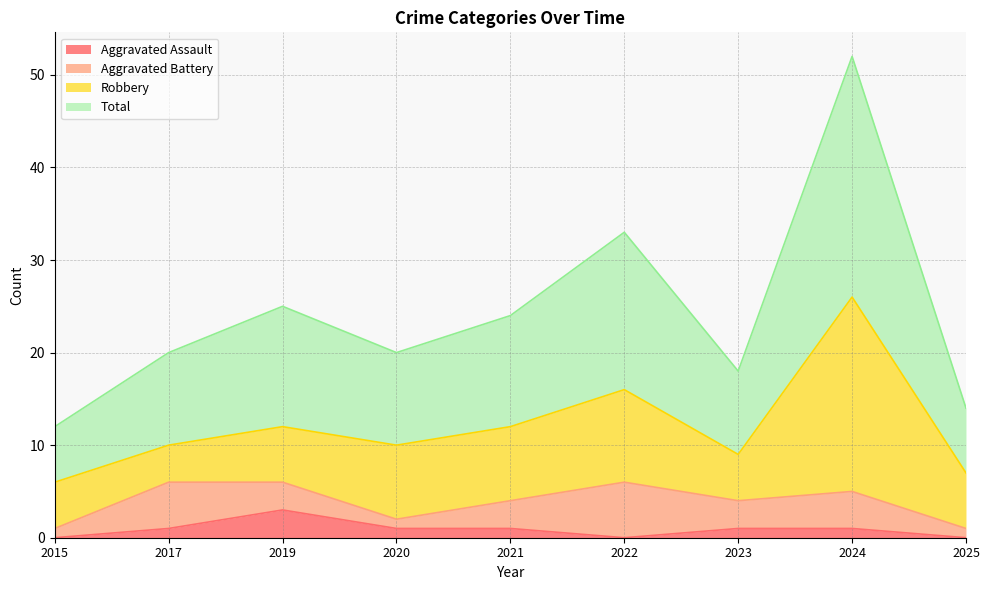

True or false: Aggravated Assault has more than 0 interior local peaks.

True